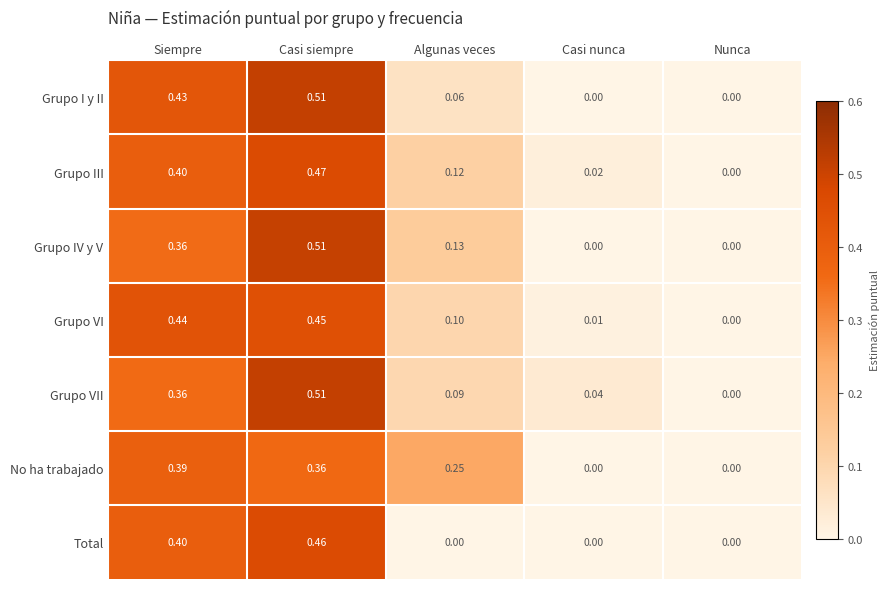

Where is Grupo III nearest to the value 0?

Nunca